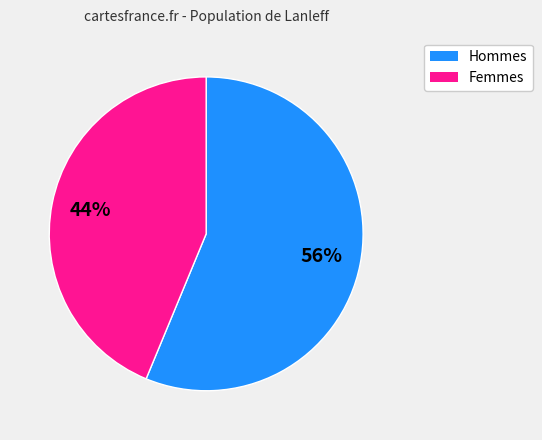

How many slices are in this pie chart?

2